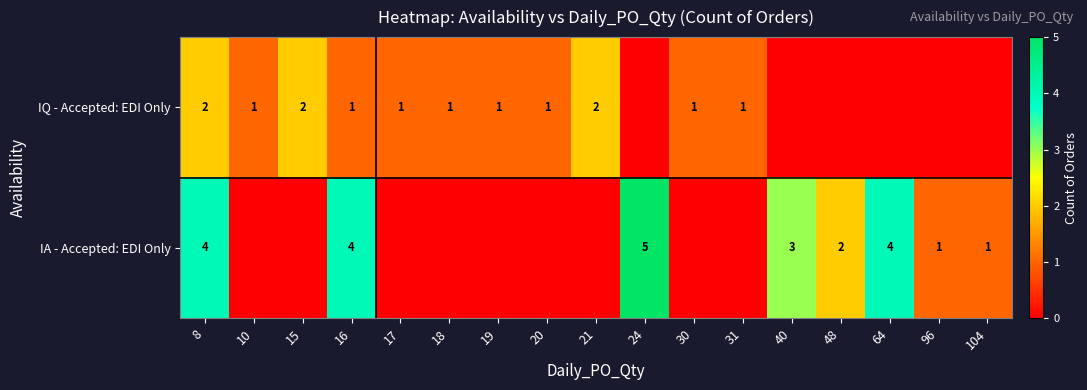

The IA - Accepted: EDI Only series shows 3 at 48. True or false?

False